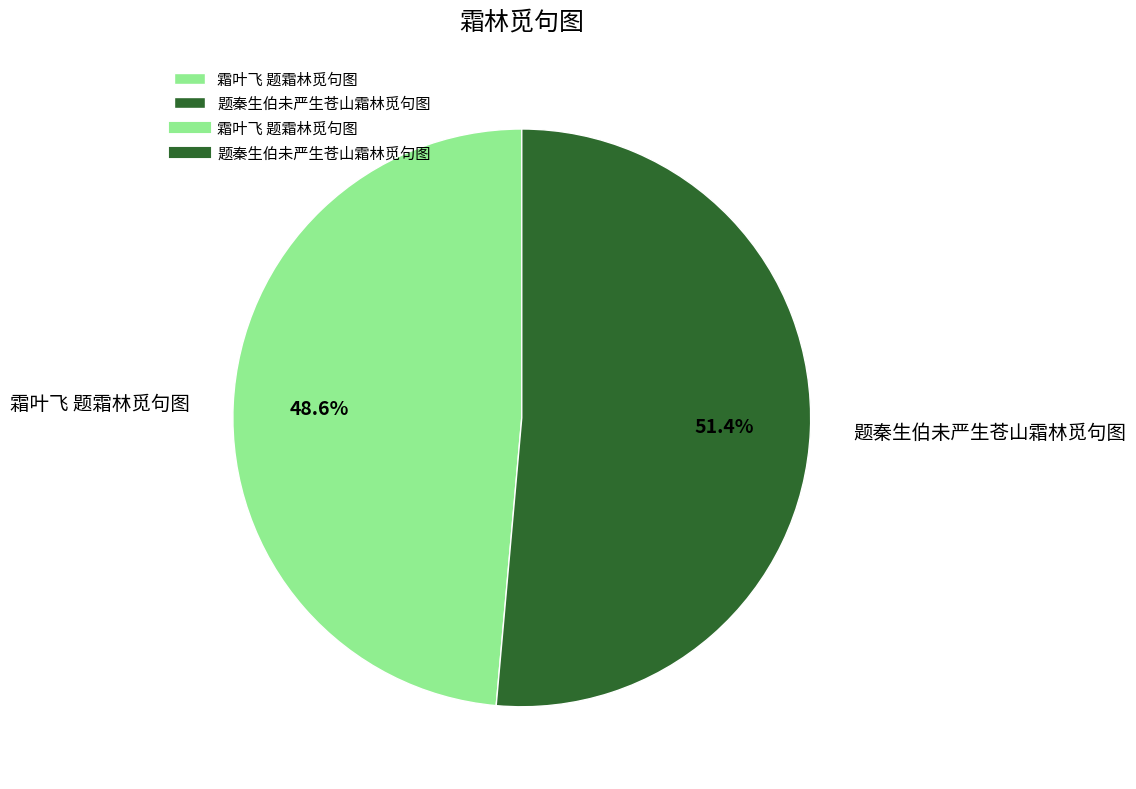

Rank the categories by value from lowest to highest.

霜叶飞 题霜林觅句图, 题秦生伯未严生苍山霜林觅句图